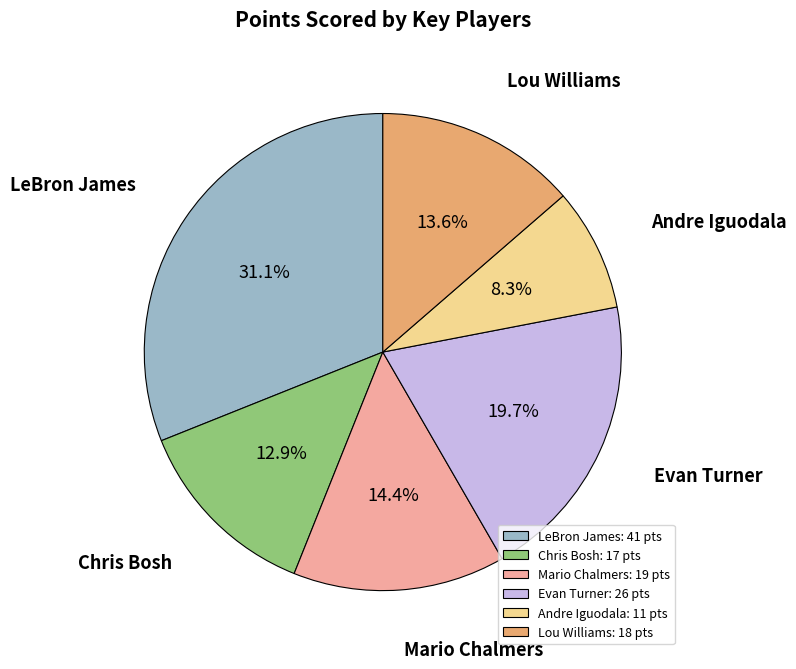

Does any single category account for the majority?

No